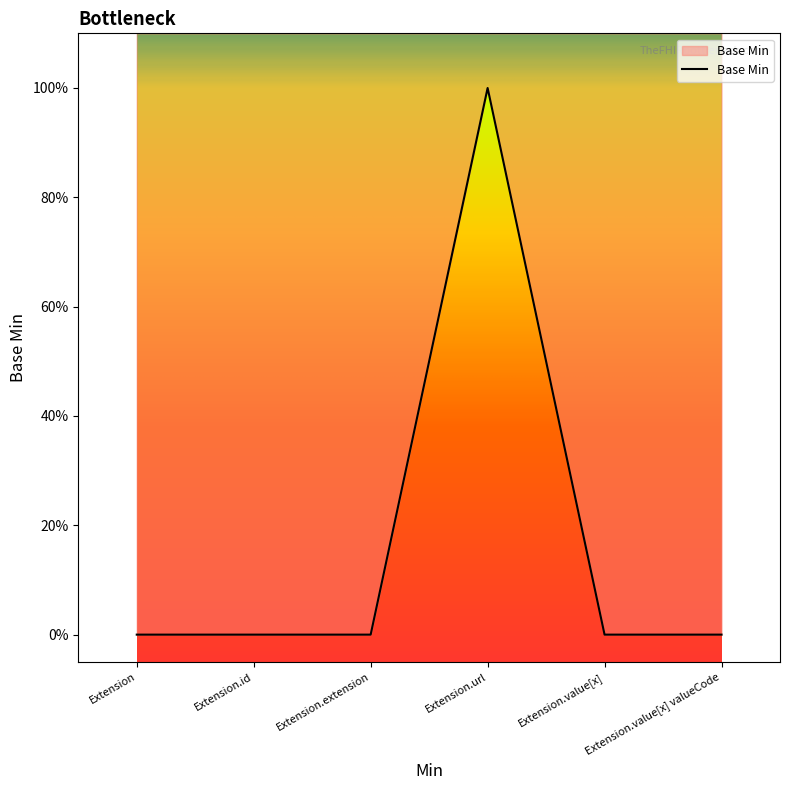

Does the chart display data point markers on the line(s)?

No